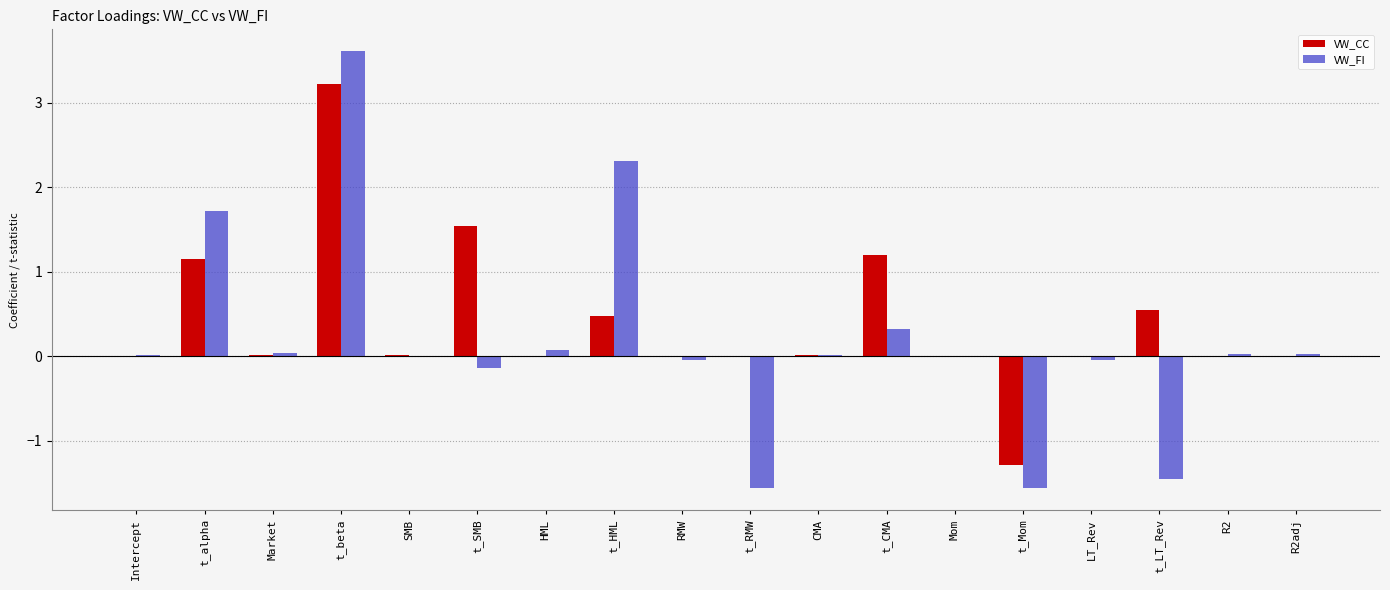

What is the difference between the VW_CC values at t_LT_Rev and HML?

0.5